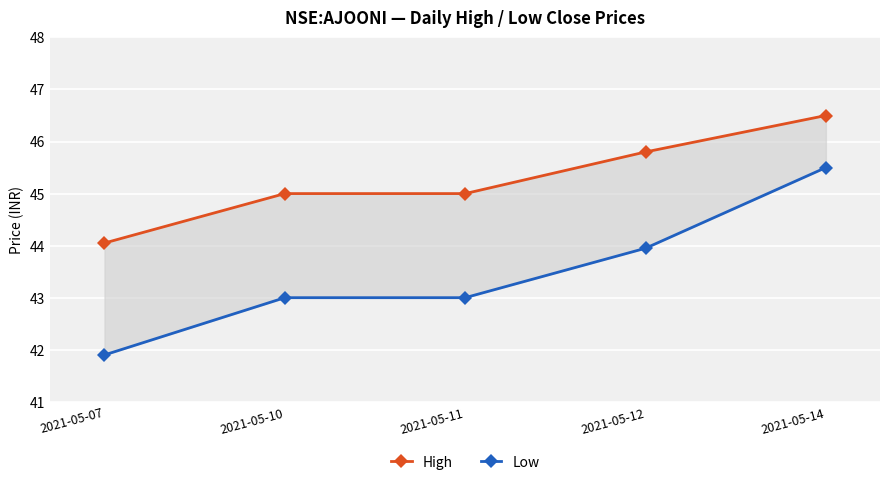

What is the value of the High point at the 5th from the left?

46.5